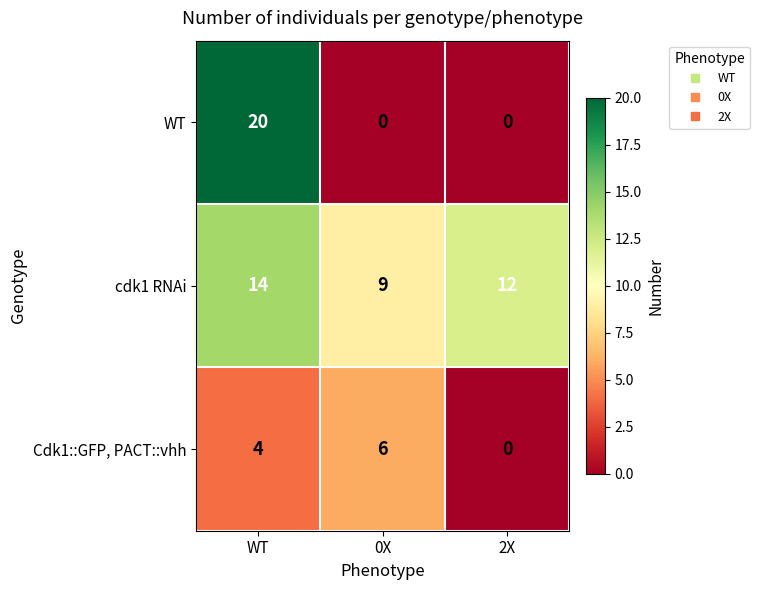

What is the average value of the Cdk1::GFP, PACT::vhh series?

3